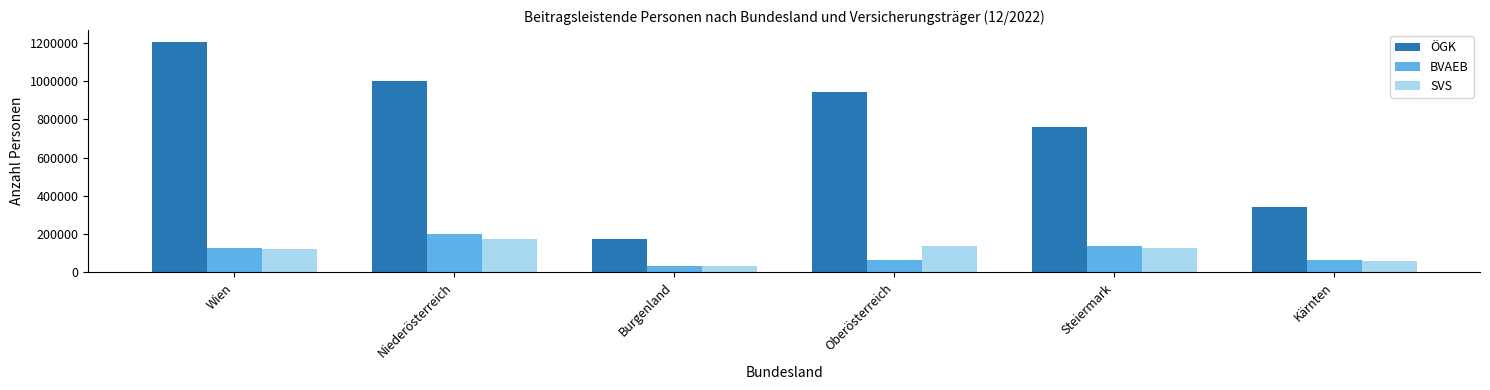

How many bars are there in each group?

3